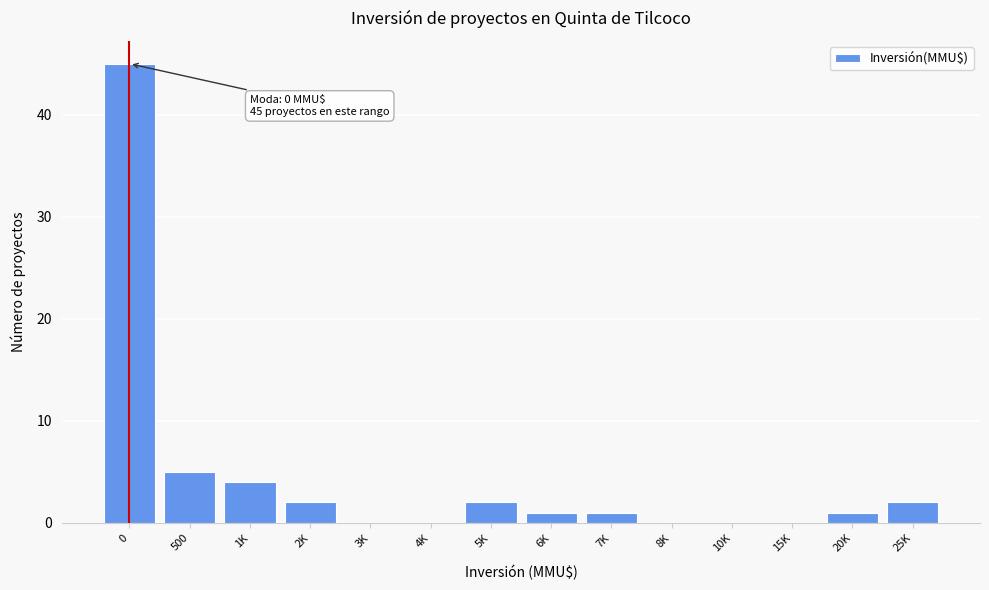

Reading right to left, transcribe all the data shown in this chart.

25K=2	20K=1	15K=0	10K=0	8K=0	7K=1	6K=1	5K=2	4K=0	3K=0	2K=2	1K=4	500=5	0=45